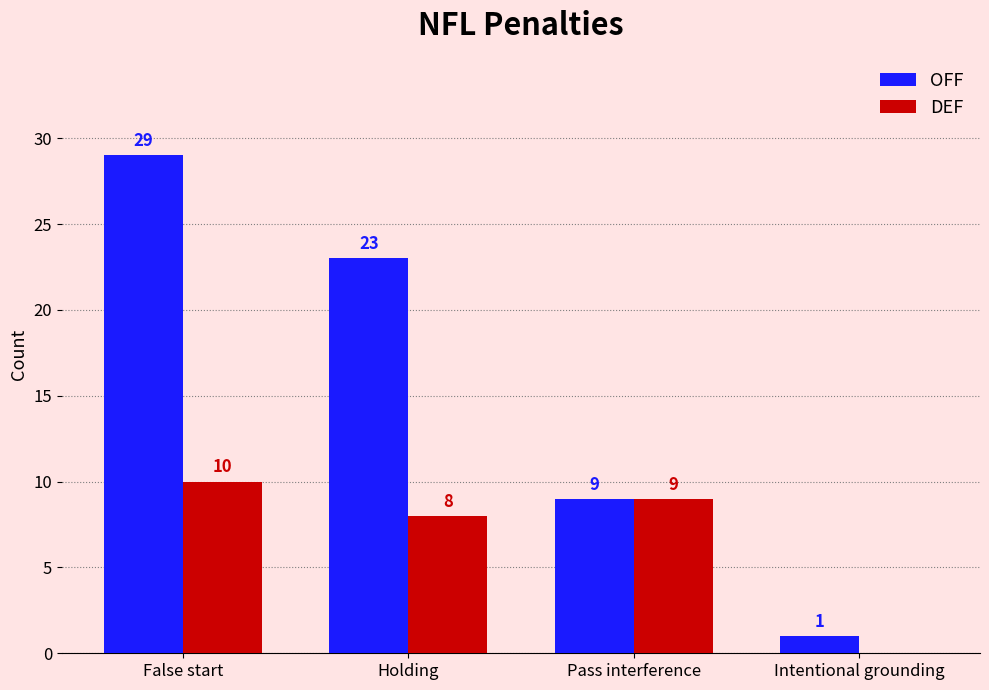

What is the sum of the DEF values at Pass interference and Holding?

17